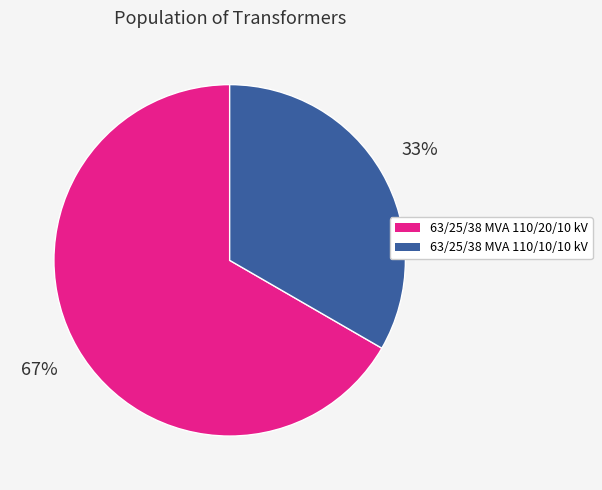

How many segments does this pie chart have?

2